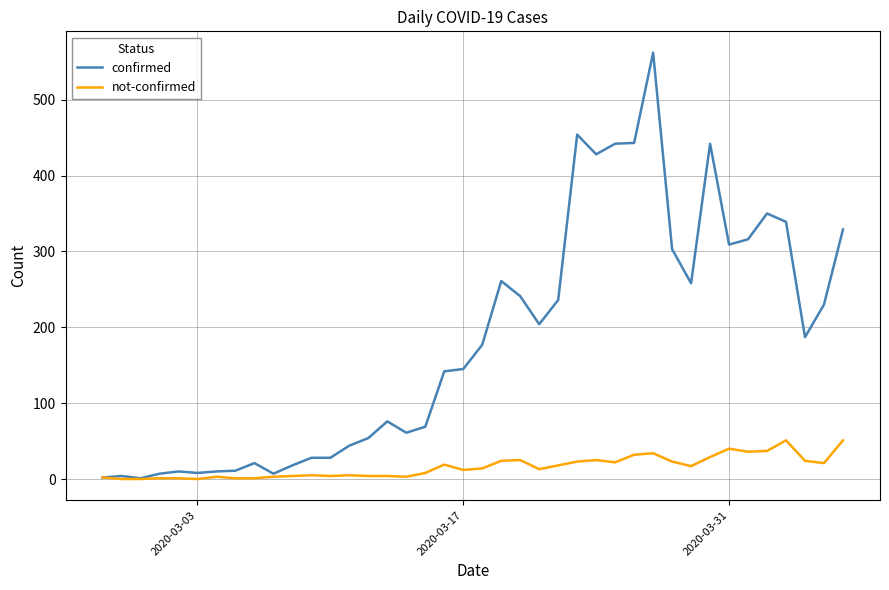

Which series has the largest total across all categories?

confirmed